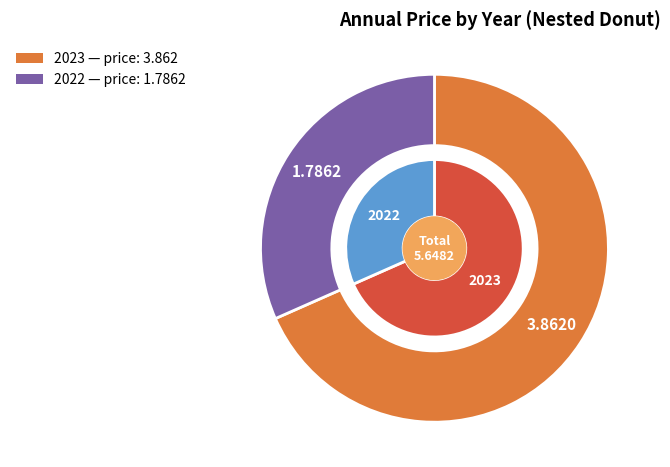

To the nearest percent, what portion does 2022 represent?

32%